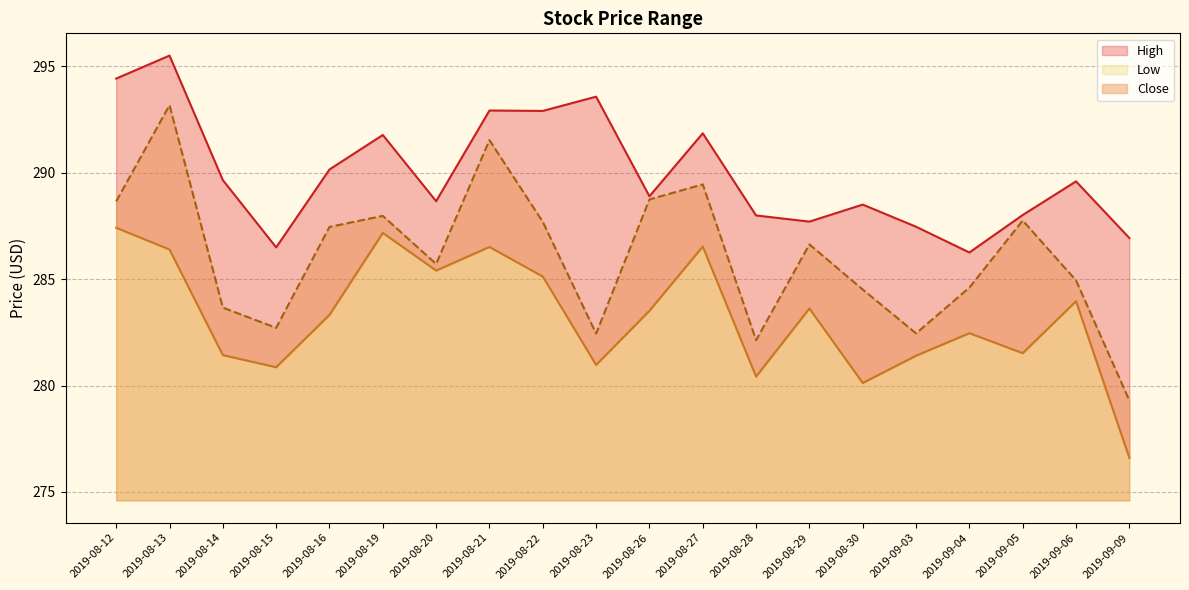

What is the sum of all Low values?

5664.7